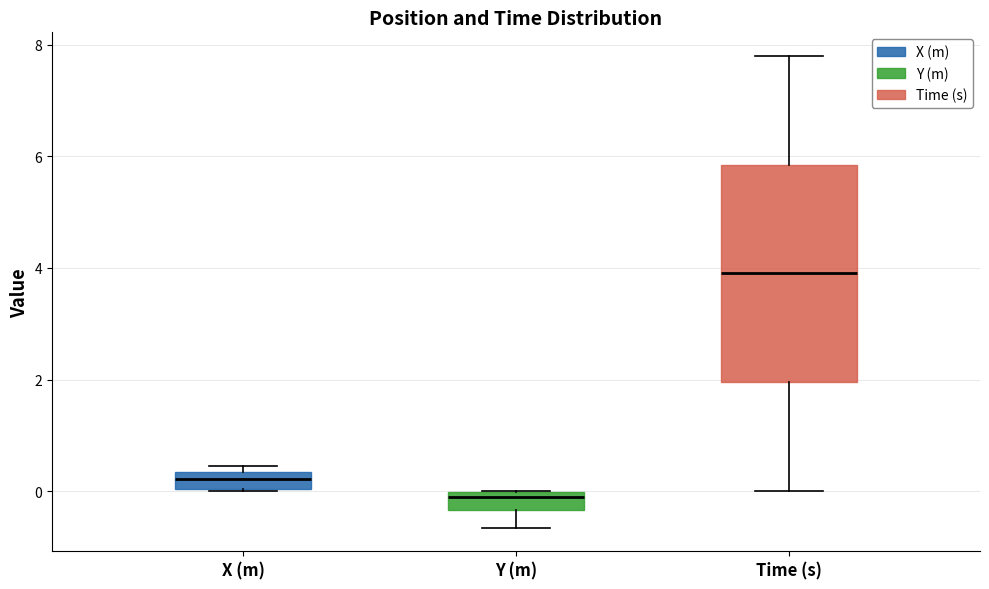

Reading left to right, transcribe this box plot: for each box, give where its median line is, the range the box spans, and where its two whiskers end, as read against the y-axis. The values are not printed on the chart, so give them approximately, as read against the axis.

X (m): median 0.2, box 0.0 to 0.4, whiskers 0.0 to 0.4 (just above the box's upper edge)
Y (m): median 0.0 (just below the box's upper edge), box -0.4 to 0.0, whiskers -0.6 to 0.0
Time (s): median 4.0, box 2.0 to 5.8, whiskers 0.0 to 7.8